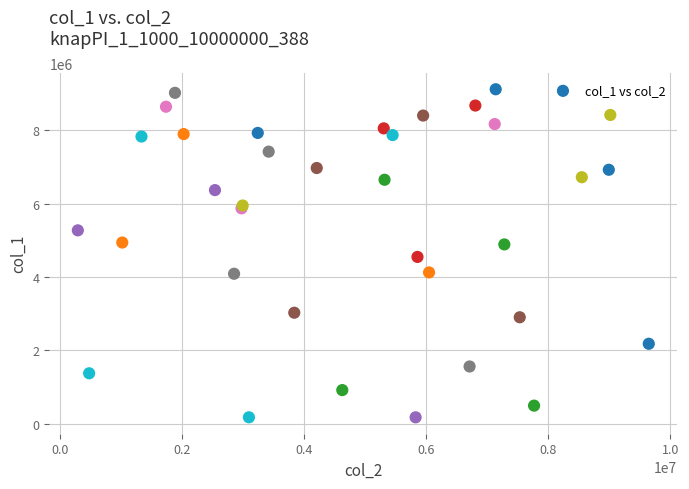

What Y value in the scatter plot is closest to 4645567?

4546693